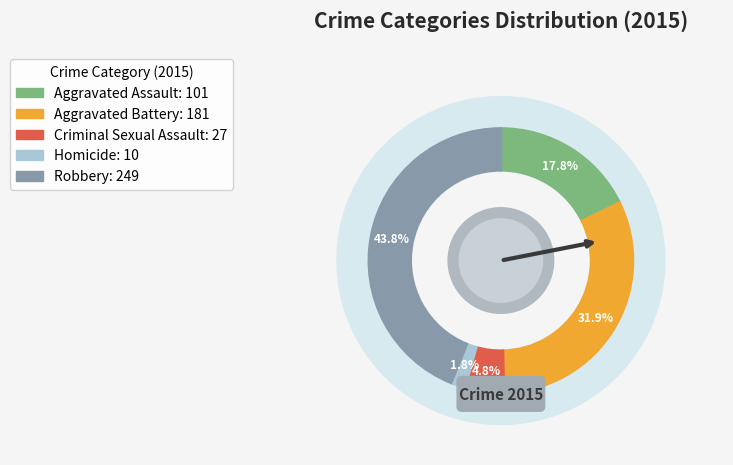

Is there a majority slice in this chart?

No